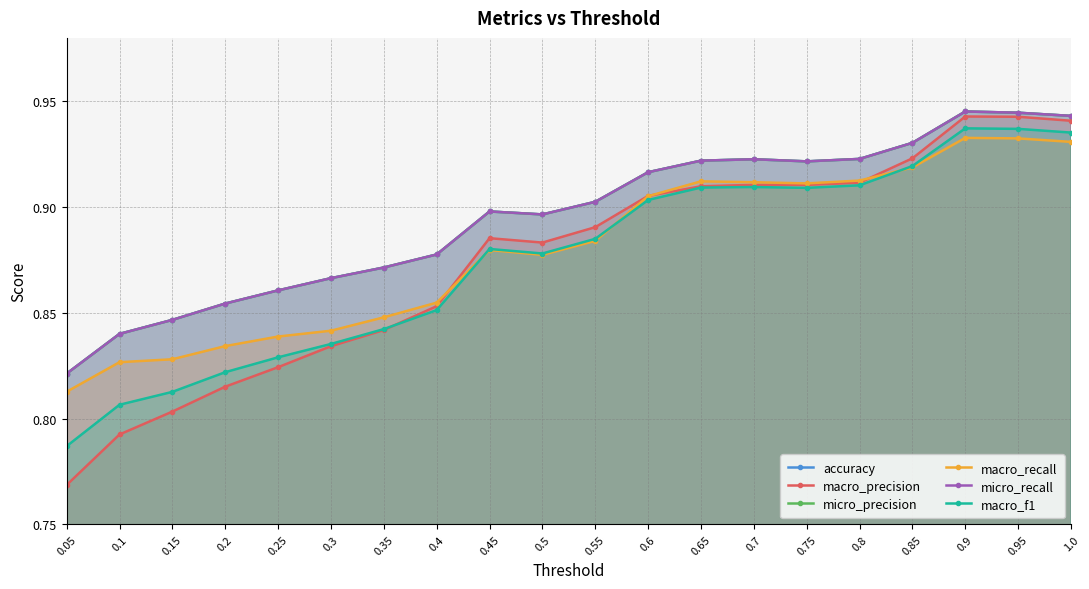

At which label does micro_recall reach its peak?

0.9